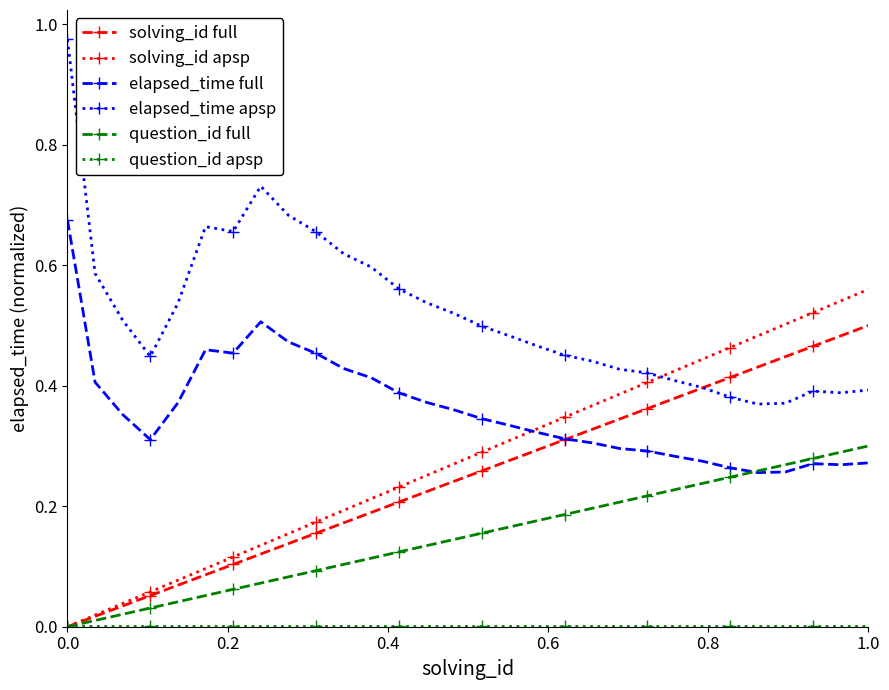

True or false: elapsed_time apsp and question_id full cross at least once.

False